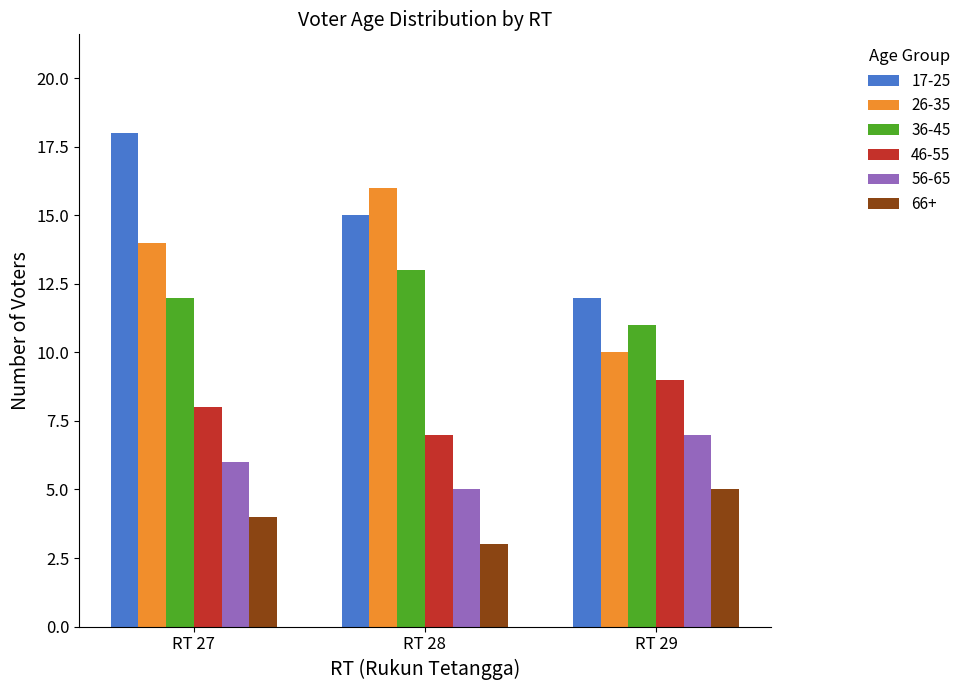

The value of 26-35 at RT 29 is 15. True or false?

False